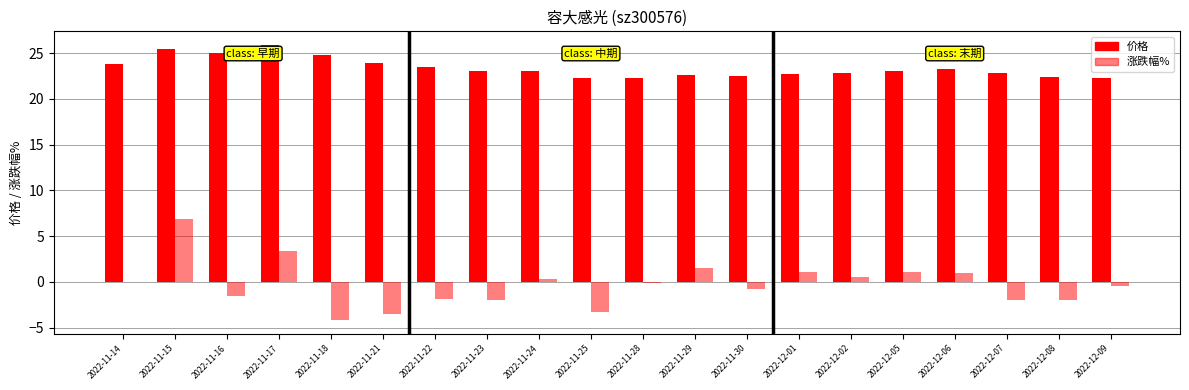

Which label corresponds to the largest value in the chart?

2022-11-17